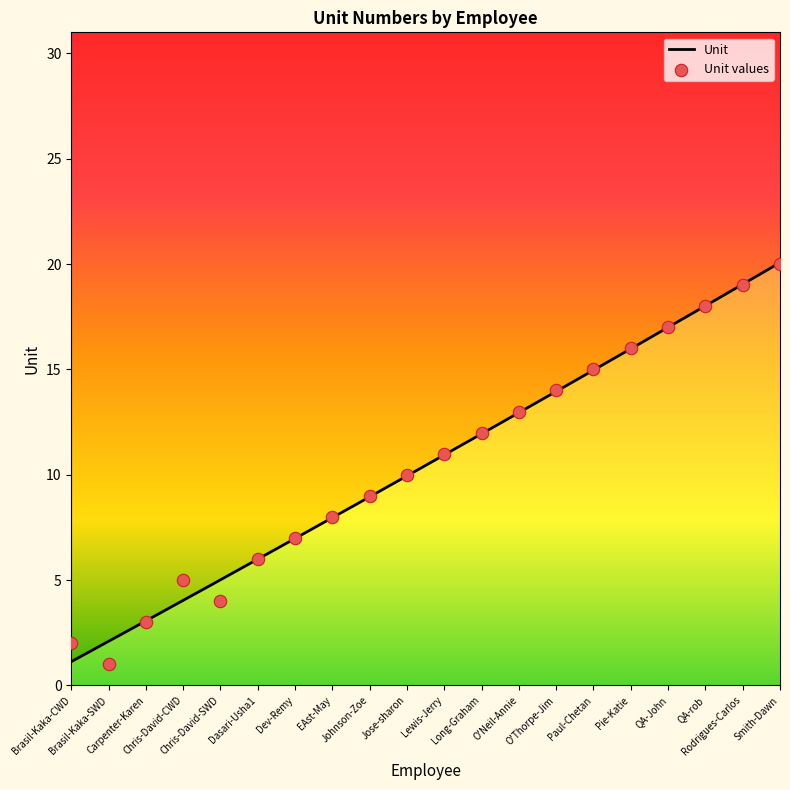

Approximately how many times larger is the value at EAst-May compared to Pie-Katie?

0.5